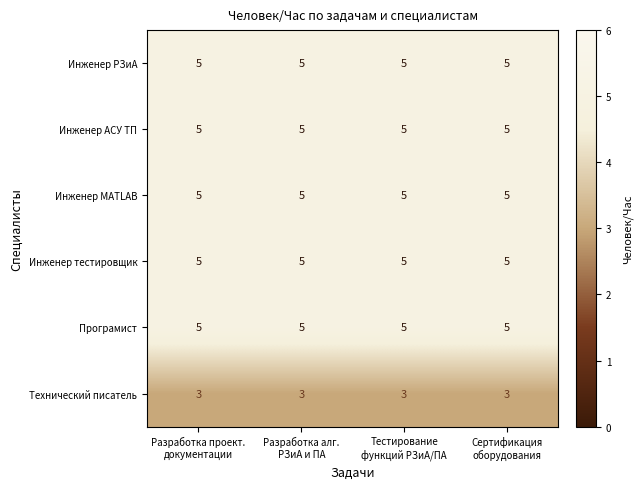

What is the average value of the Инженер тестировщик series?

5